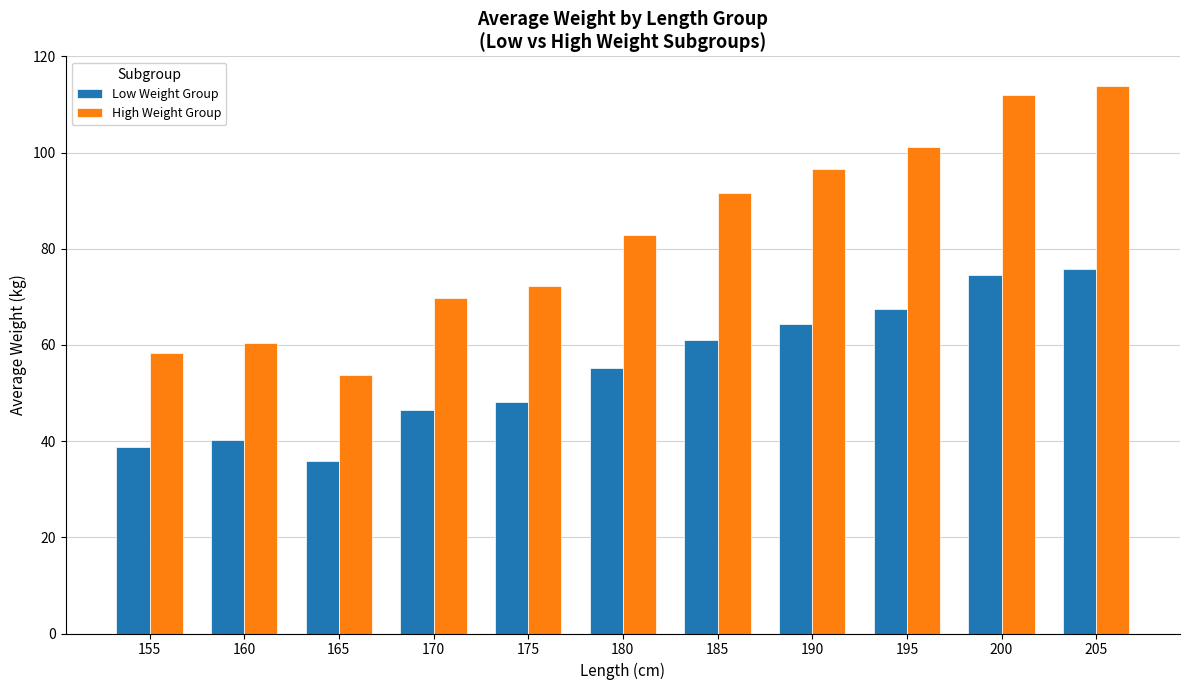

Rank the categories by Low Weight Group value from highest to lowest.

205, 200, 195, 190, 185, 180, 175, 170, 160, 155, 165